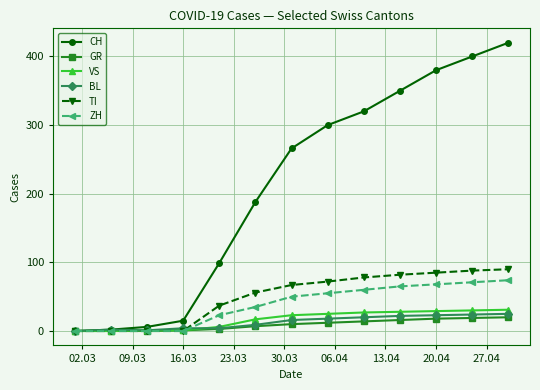

Which series has the largest total across all categories?

CH